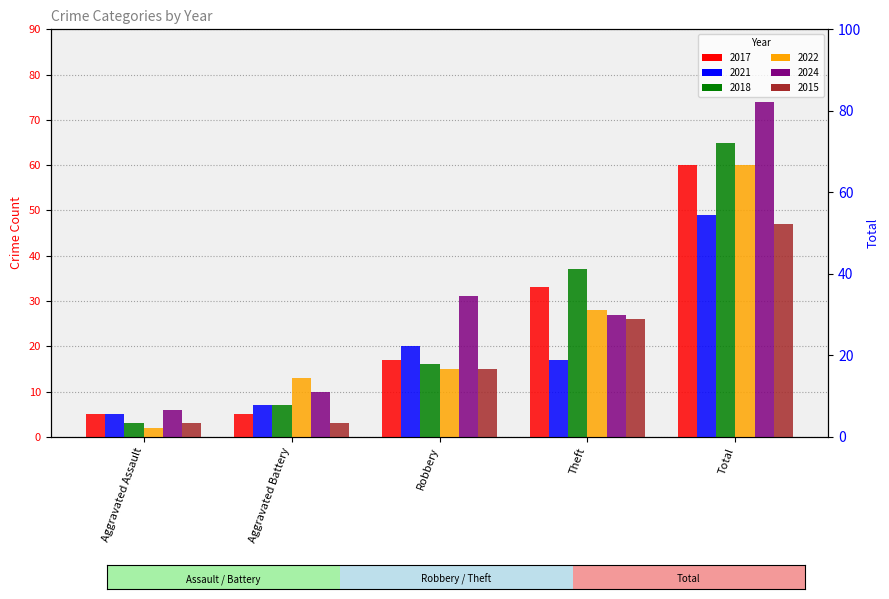

At which label does 2021 first exceed 17?

Robbery